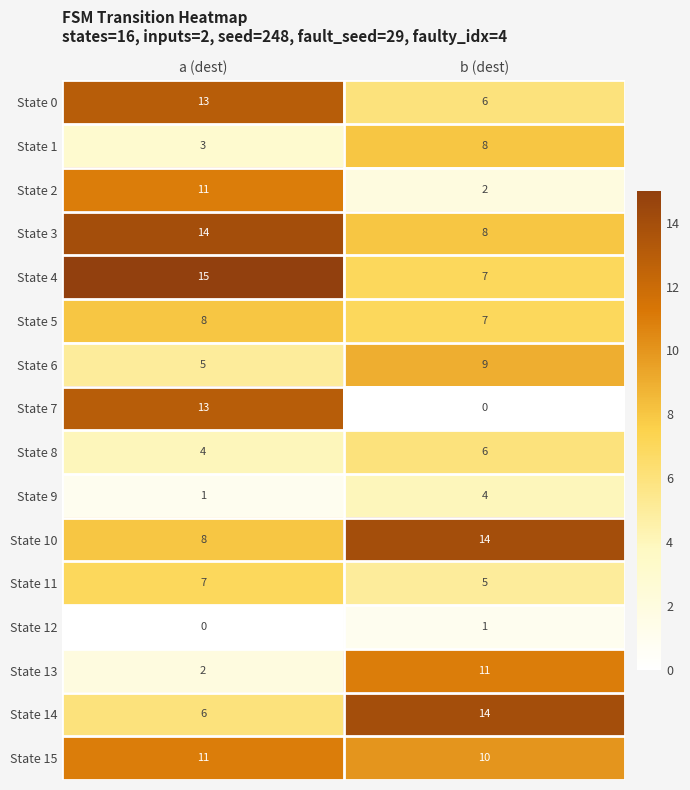

How many categories are shown in the chart?

2